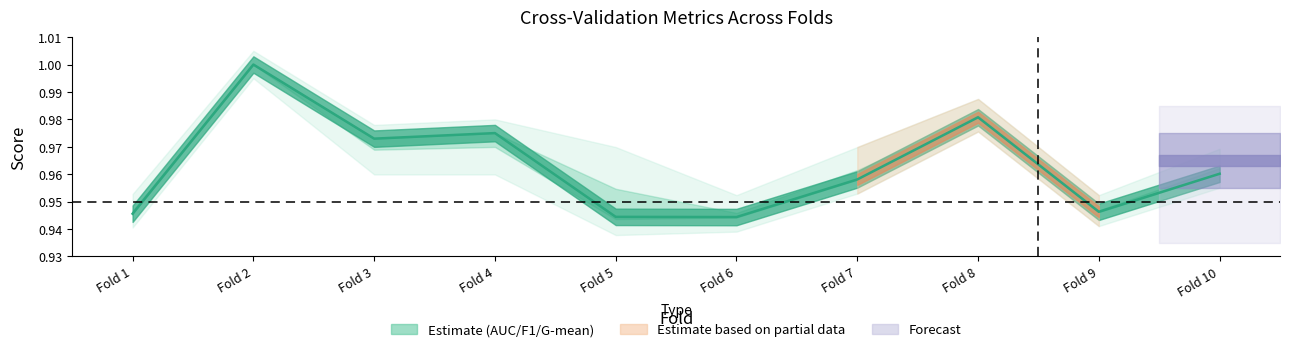

Between Fold 6 and Fold 8, which is larger?

Fold 8